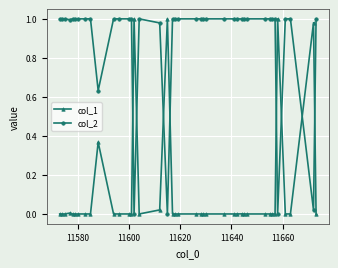

True or false: col_1 and col_2 cross at least once.

True